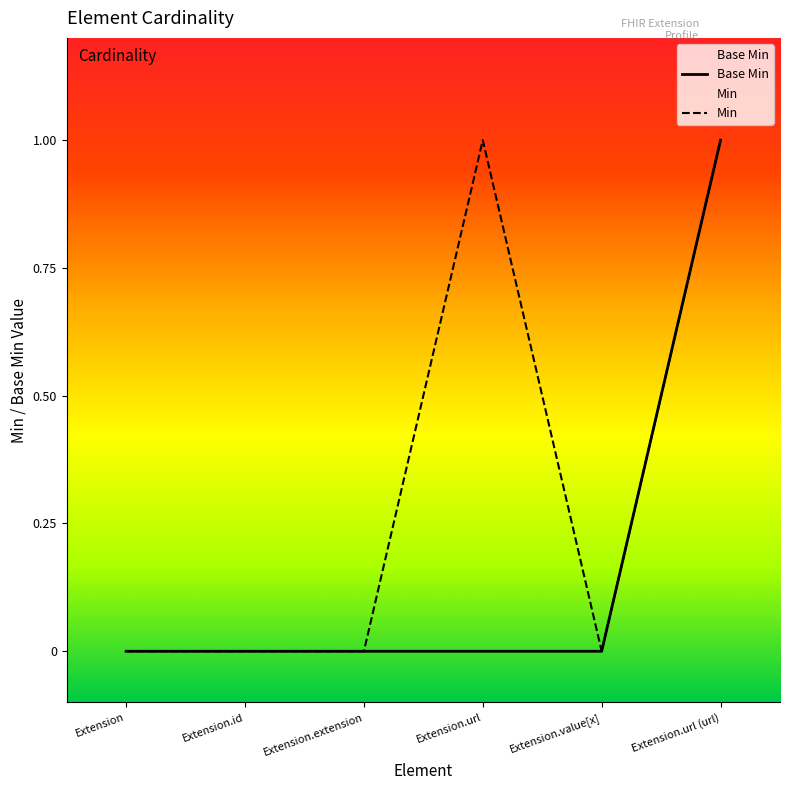

List the series in order of their overall mean, highest first.

Min, Base Min